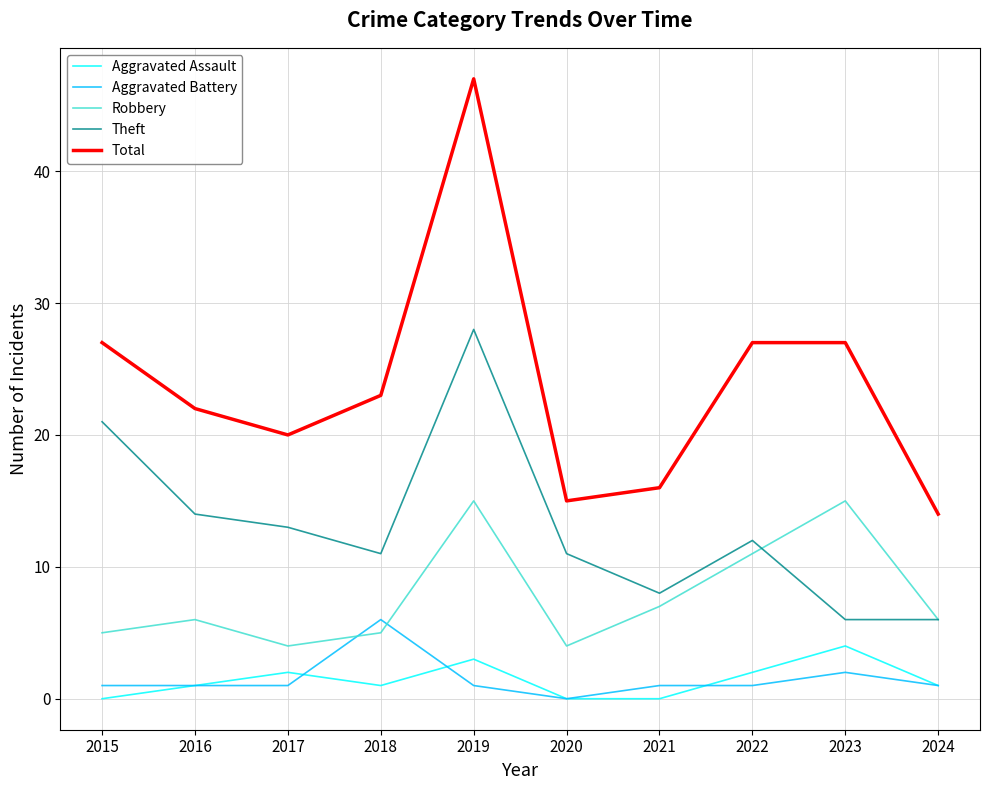

After their last crossing, which series has the higher values: Robbery or Aggravated Battery?

Robbery